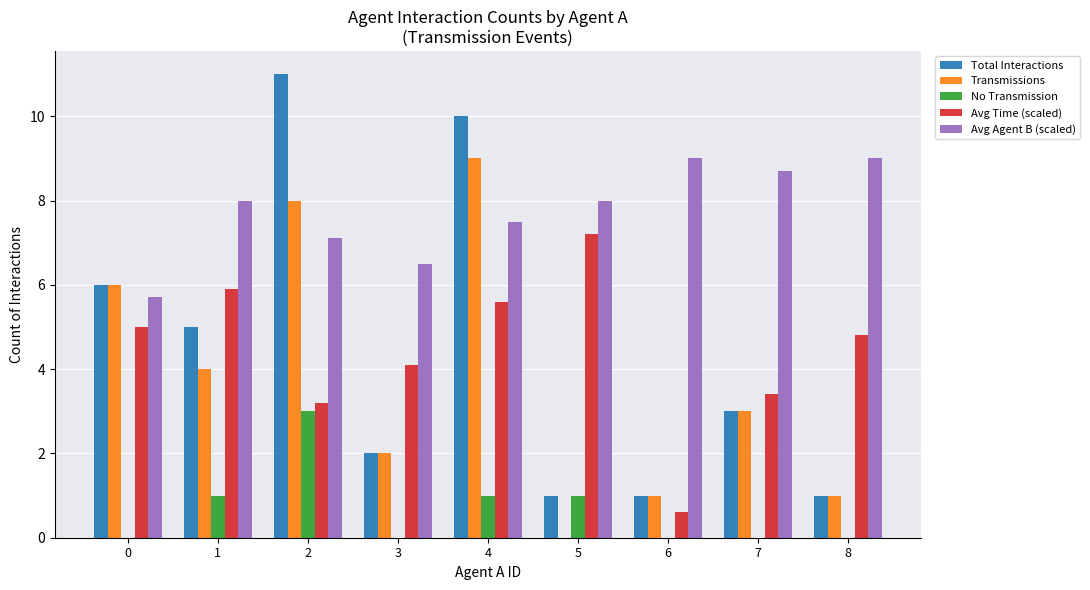

What is the highest value of the Transmissions series?

9.0